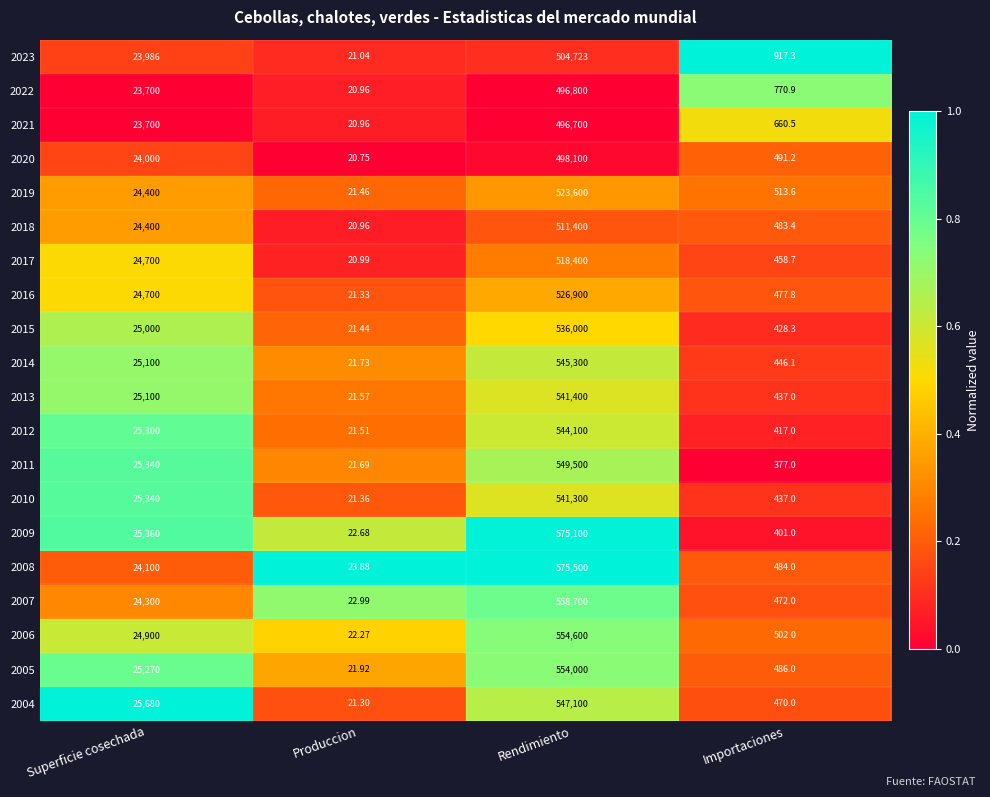

How many data points does each series have?

4